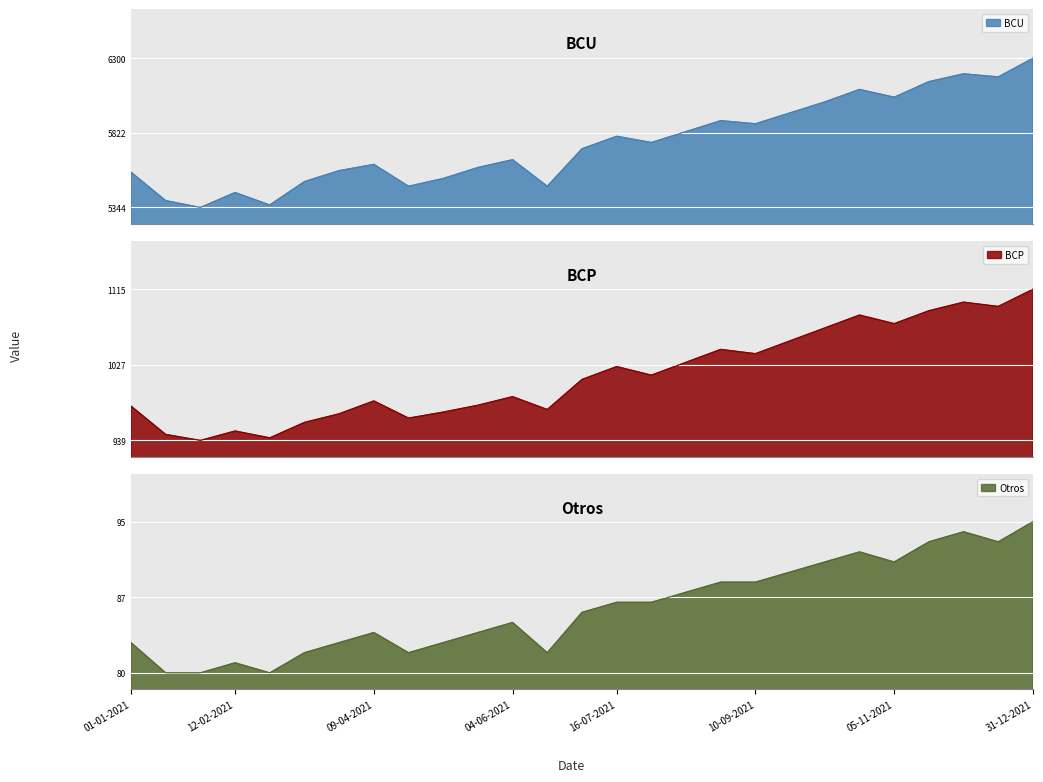

What is the spread (max minus min) of values at 18-06-2021?

5398